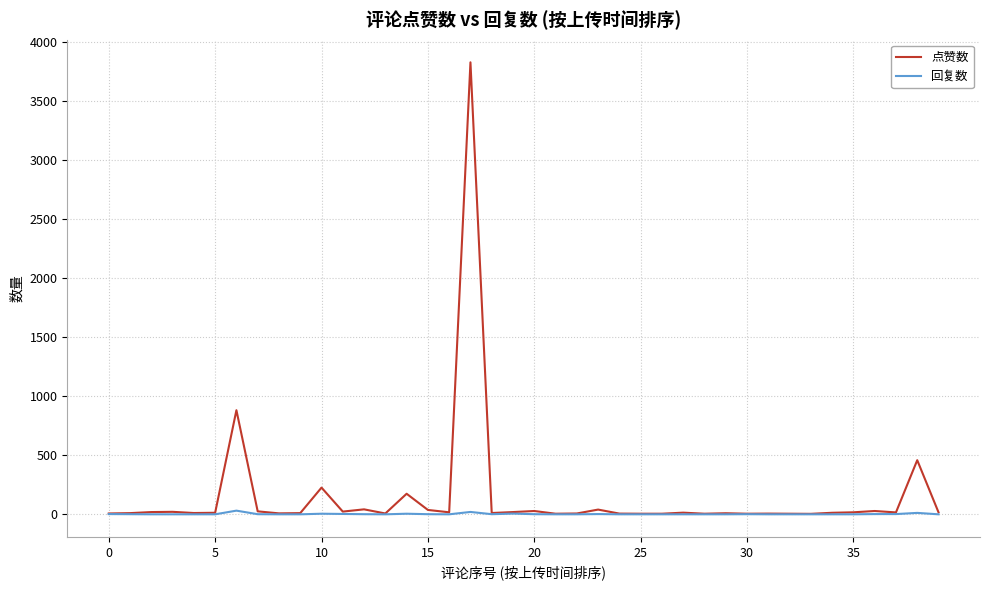

What is the difference between the second highest and second lowest values in the 回复数 series?

20